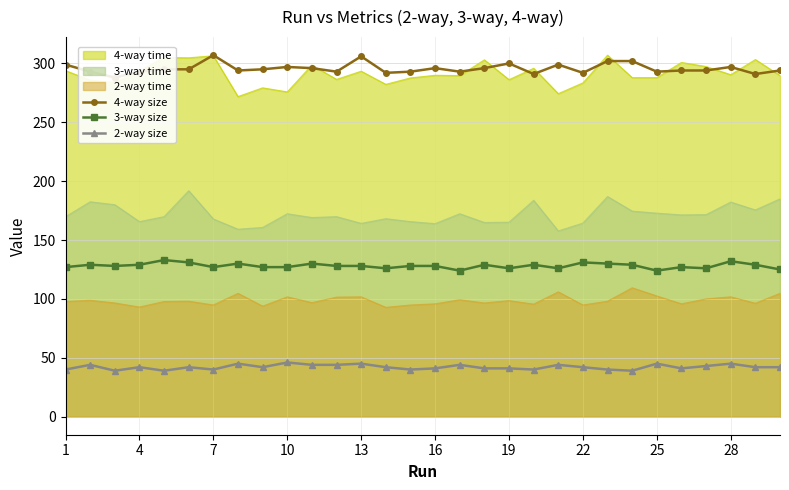

What is the lowest value of the 4-way time series?

271.8